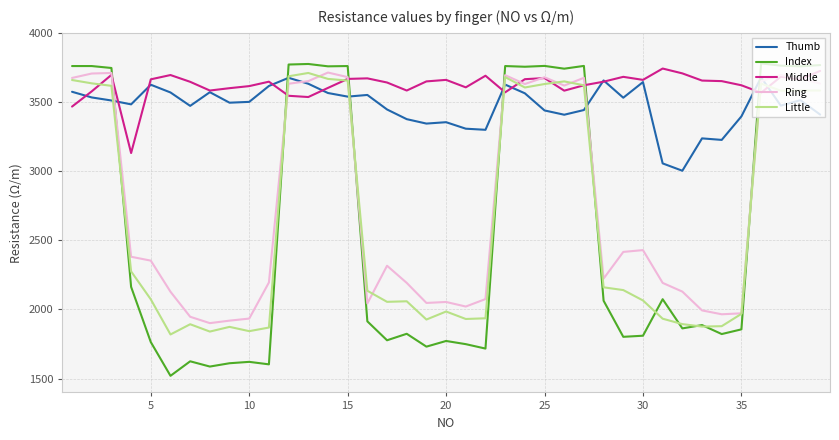

How many distinct data groups are displayed?

5